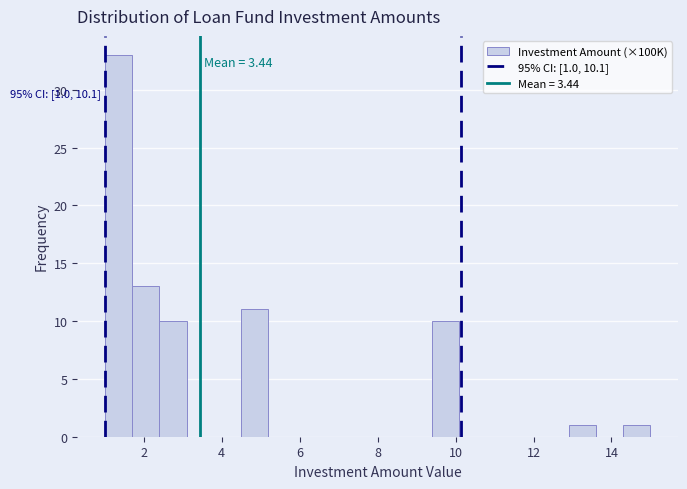

Around what value on the x-axis is the tallest bar? Give the approximate position of its centre, as read against the axis.

1.4